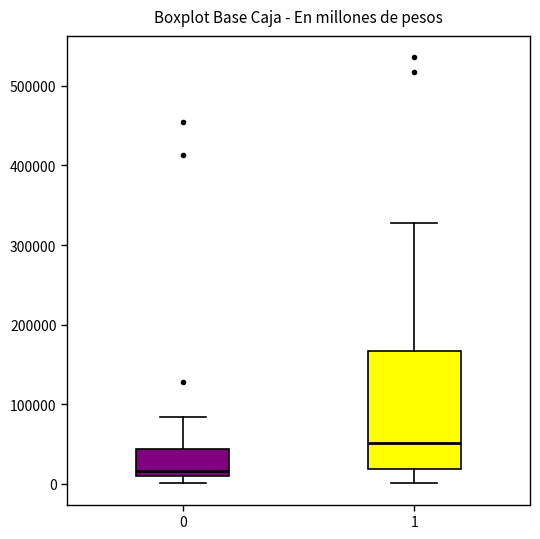

Where does the upper whisker of the box at x = 0 end on the y-axis? The values are not printed on the chart, so give them approximately, as read against the axis.

80000